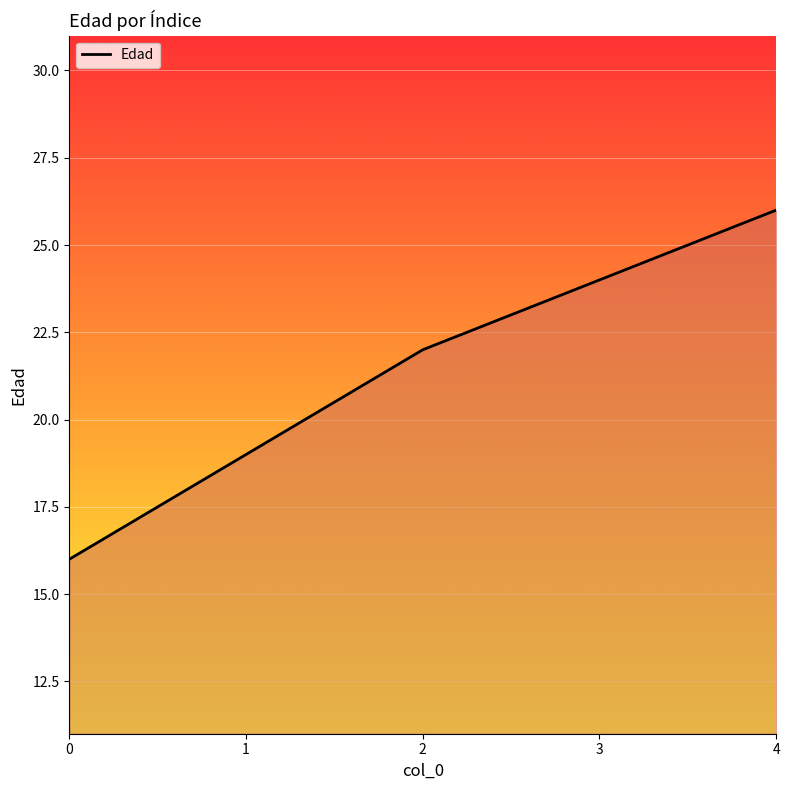

What is the ratio of the value at 1 to the value at 2?

0.9